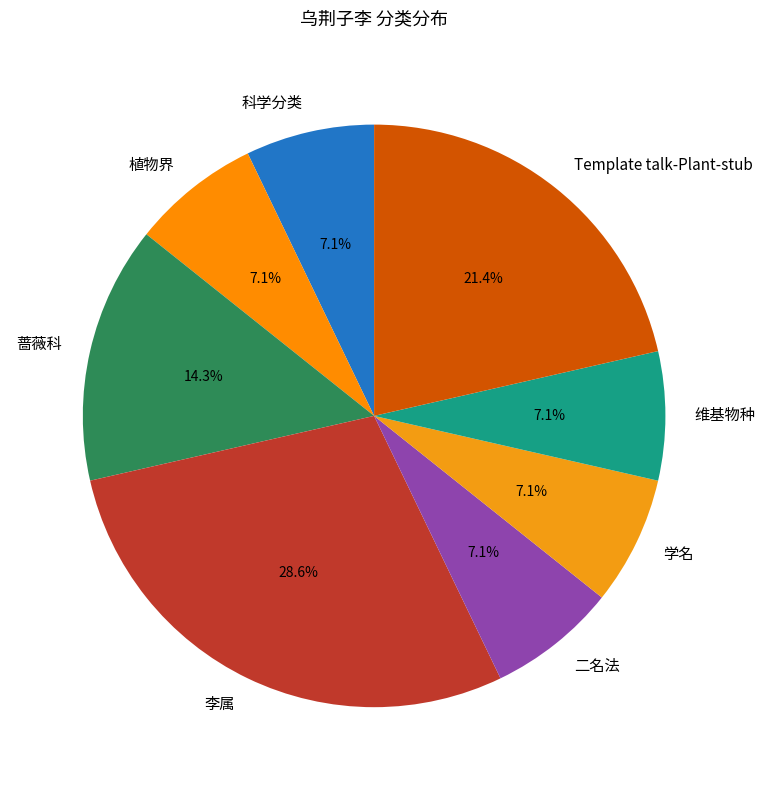

What is the total percentage of Template talk-Plant-stub and 学名?

28.6%